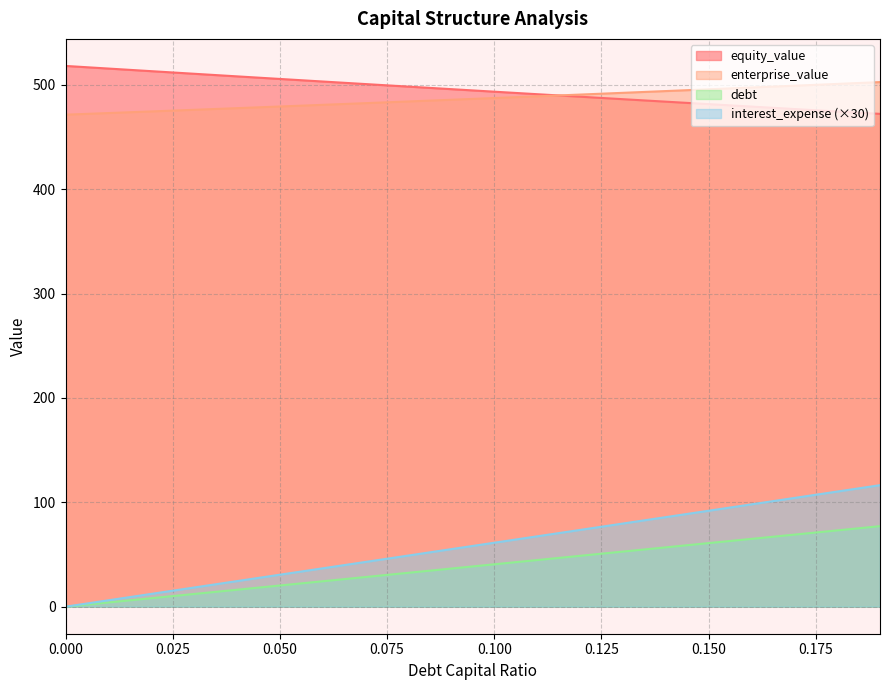

What is the sum of all equity_value values?

9896.8